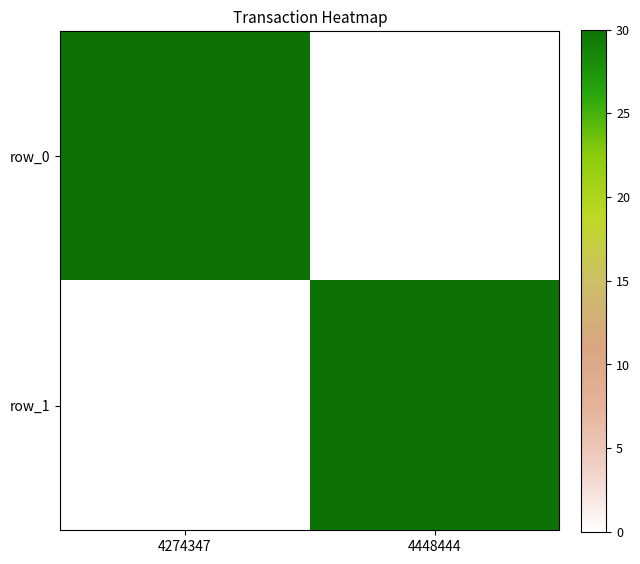

What is the sum of the row_1 values at 4274347 and 4448444?

30.0